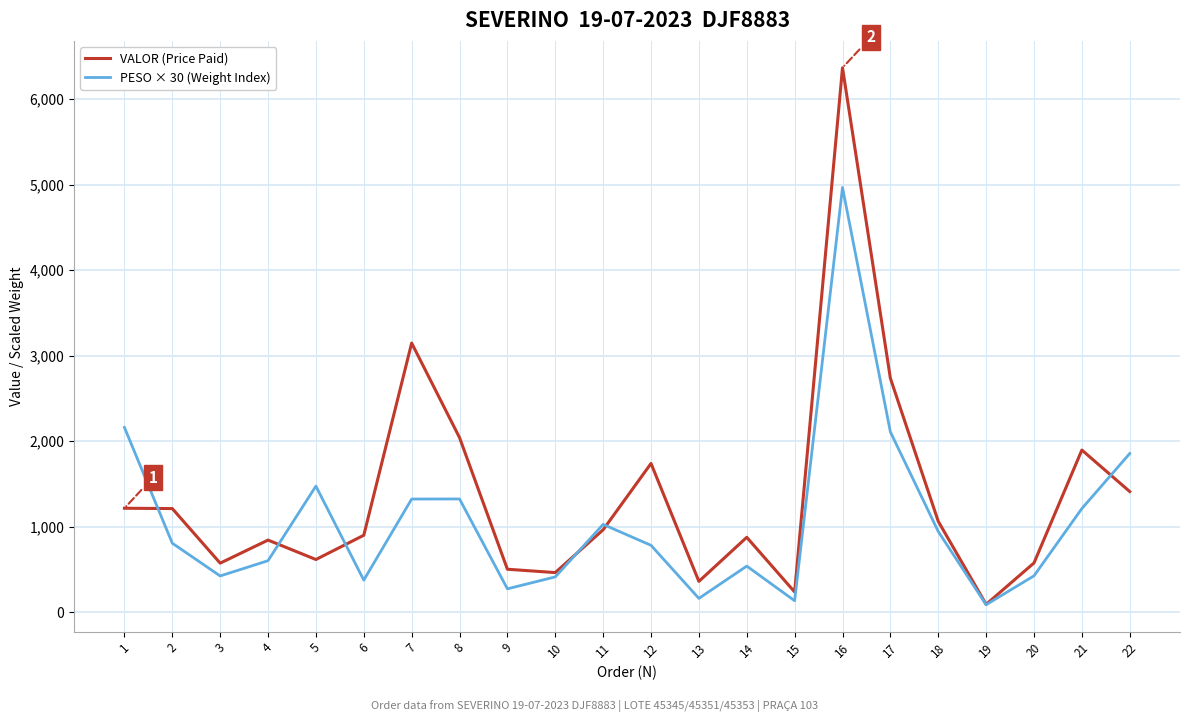

After their last crossing, which series has the higher values: VALOR (Price Paid) or PESO × 30 (Weight Index)?

PESO × 30 (Weight Index)